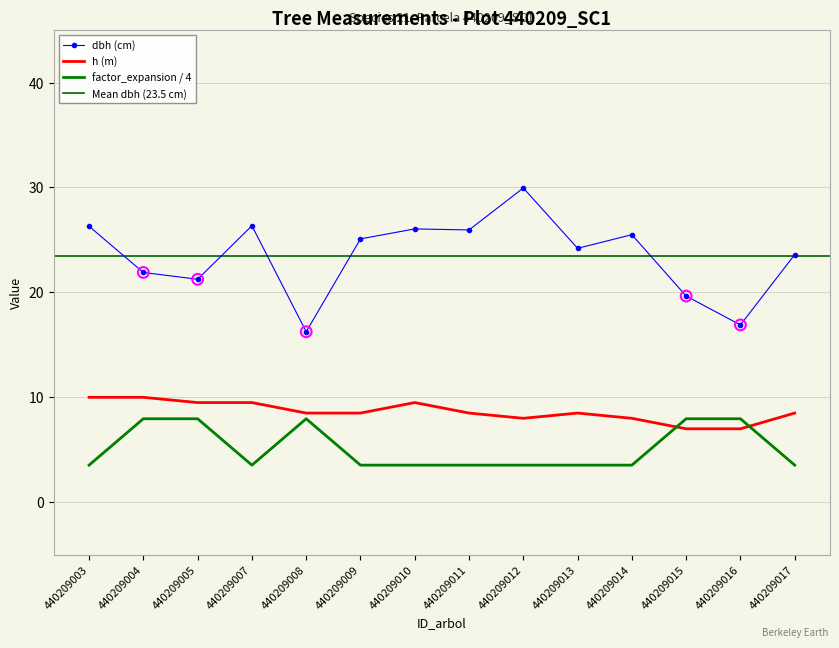

Which series reaches the maximum Y coordinate?

dbh